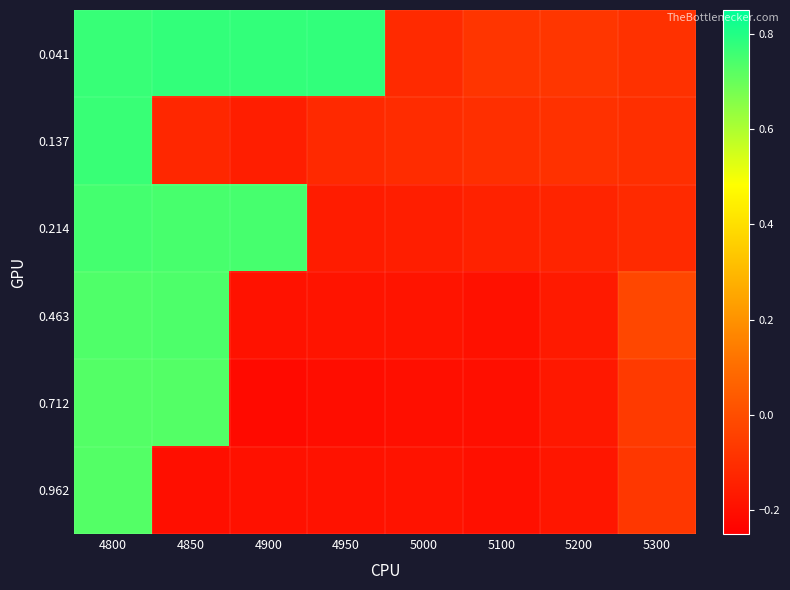

What is the difference between the highest and lowest values at 4900?

1.0